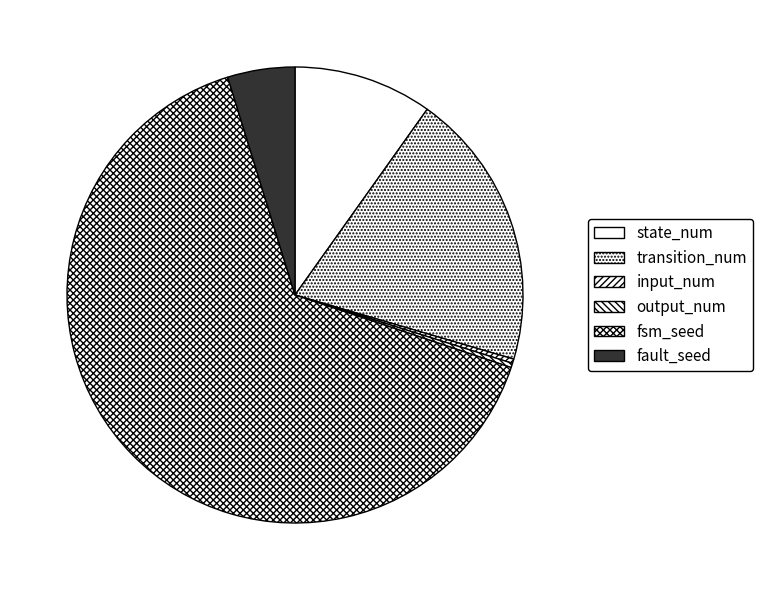

Count the number of slices in the pie.

6